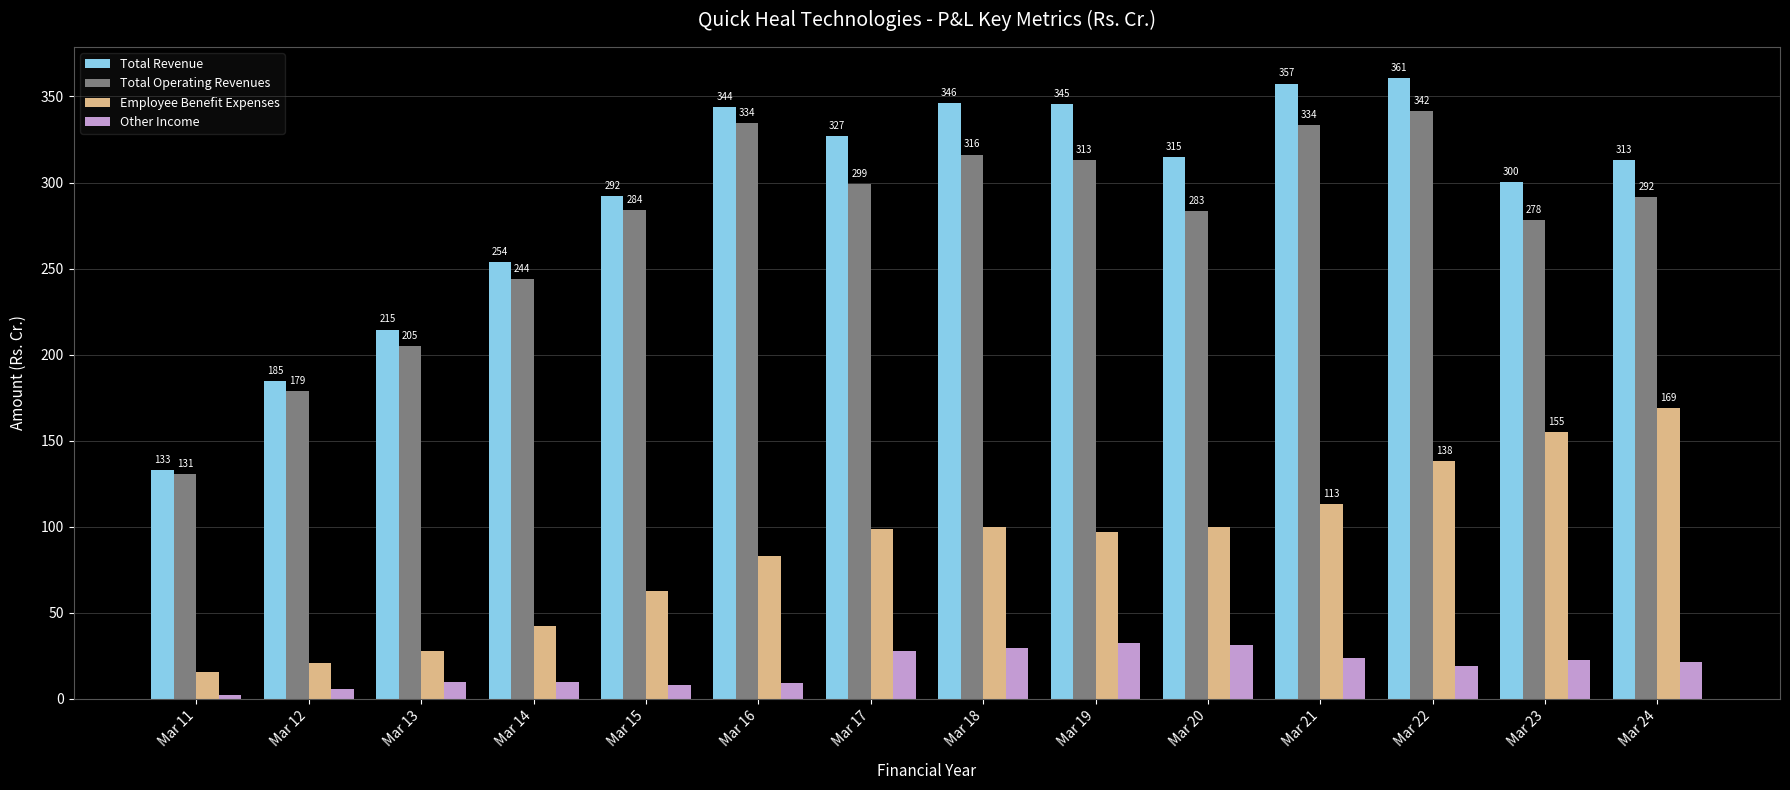

Rank the categories by Total Revenue value from highest to lowest.

Mar 22, Mar 21, Mar 18, Mar 19, Mar 16, Mar 17, Mar 20, Mar 24, Mar 23, Mar 15, Mar 14, Mar 13, Mar 12, Mar 11